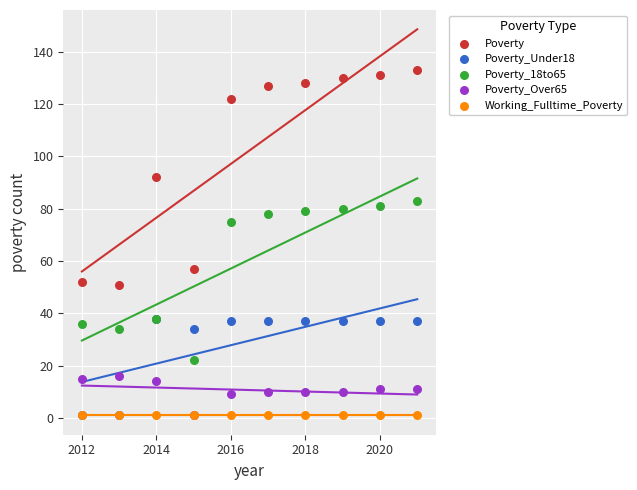

Across all series, what Y value is closest to 67?

75